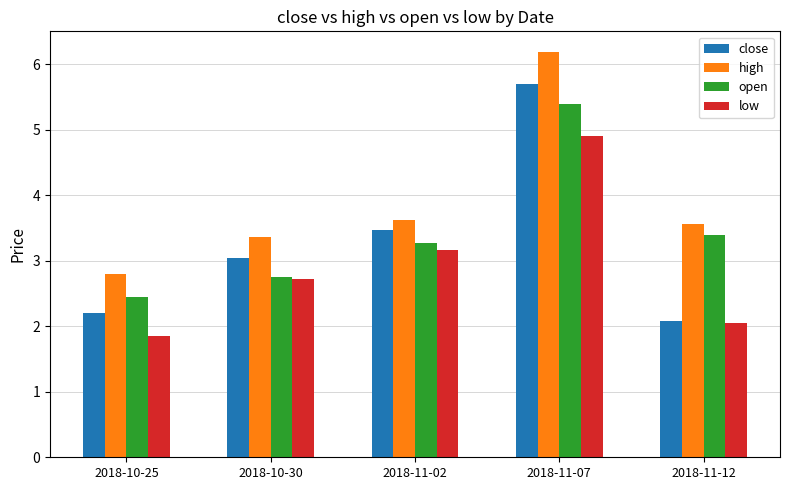

How many data points does each series have?

5